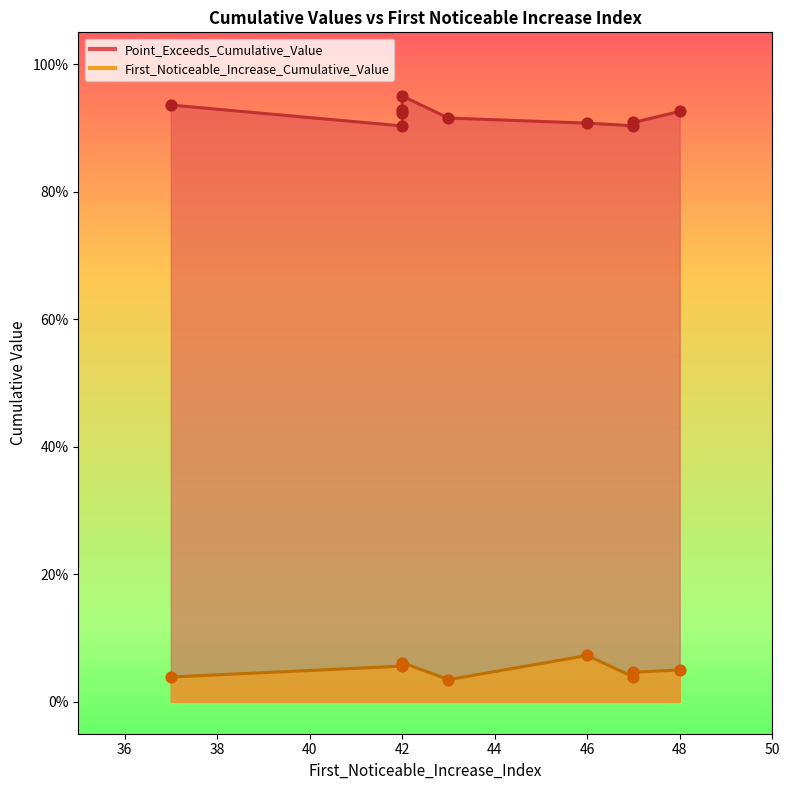

Which series contains the highest Y value?

Point_Exceeds_Cumulative_Value